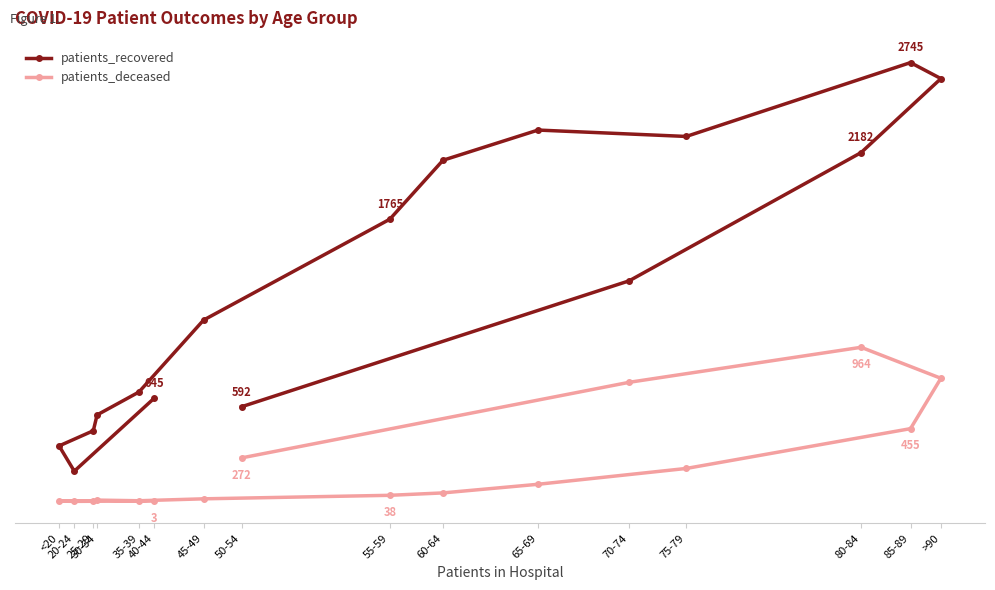

Which label corresponds to the largest value in the chart?

85-89